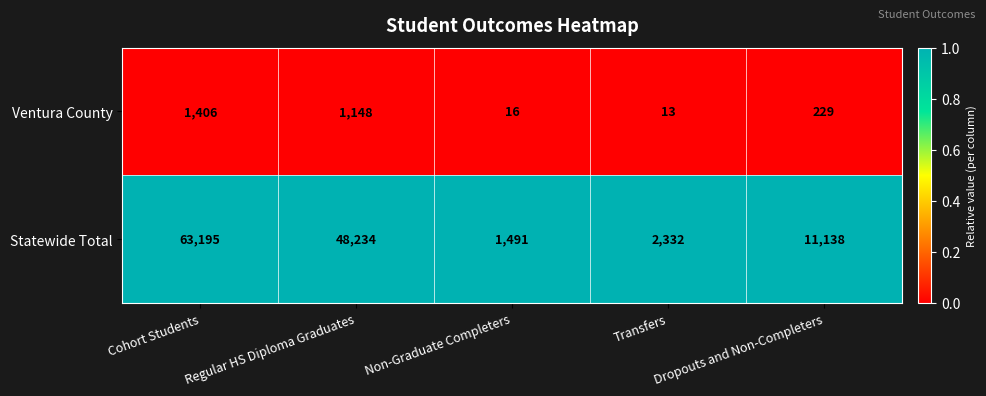

Which series changed the most between Cohort Students and Dropouts and Non-Completers?

Statewide Total